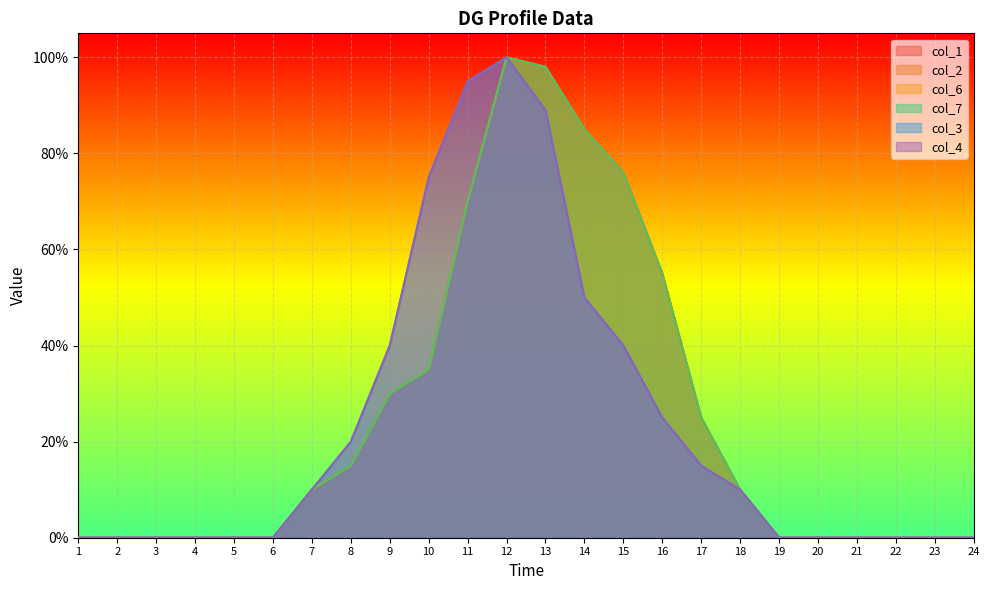

Rank the series by their maximum value, from lowest to highest.

col_1, col_2, col_6, col_7, col_3, col_4